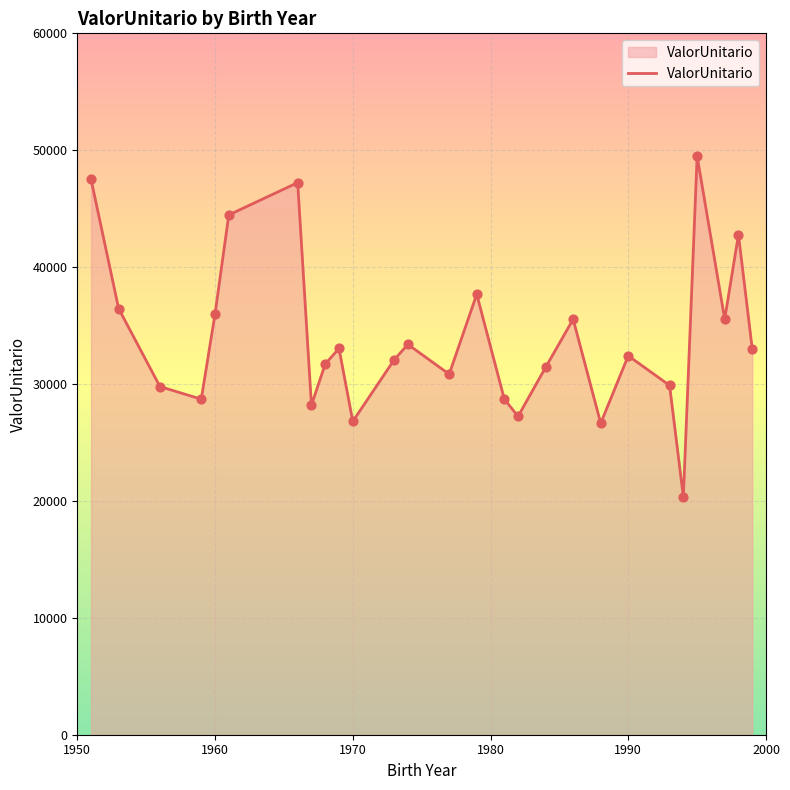

What is the maximum value shown in the chart?

49491.0